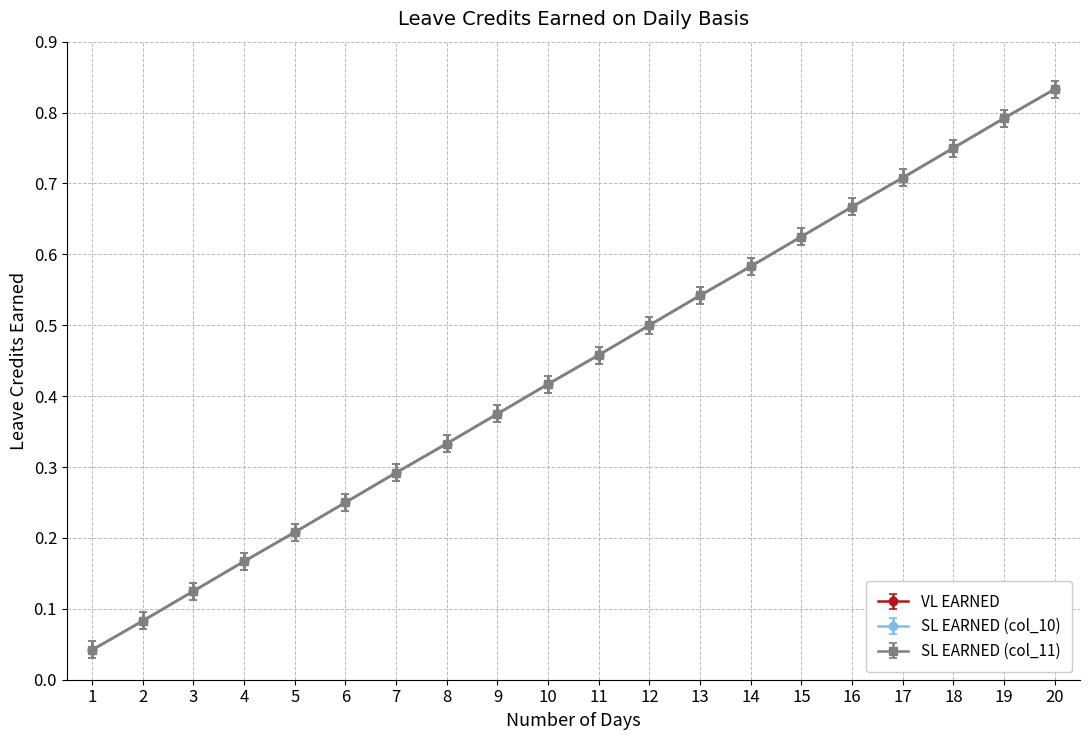

Does the chart have visible grid lines?

Yes